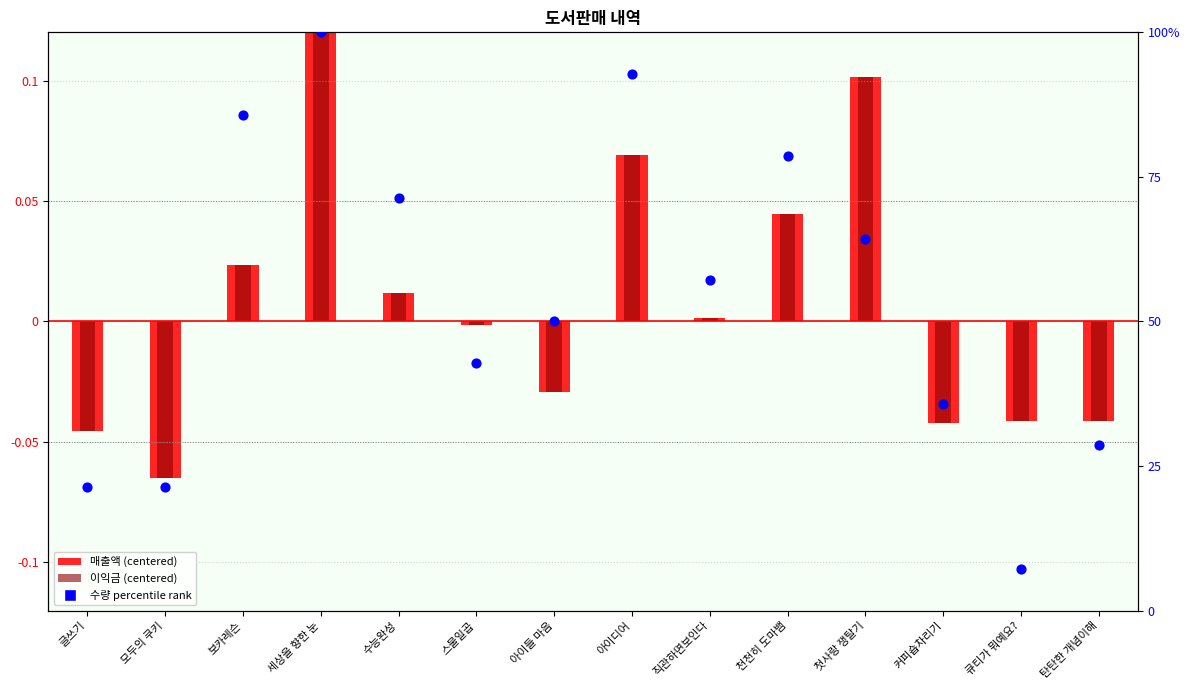

What is the total value across all series at 아이디어?

93.0